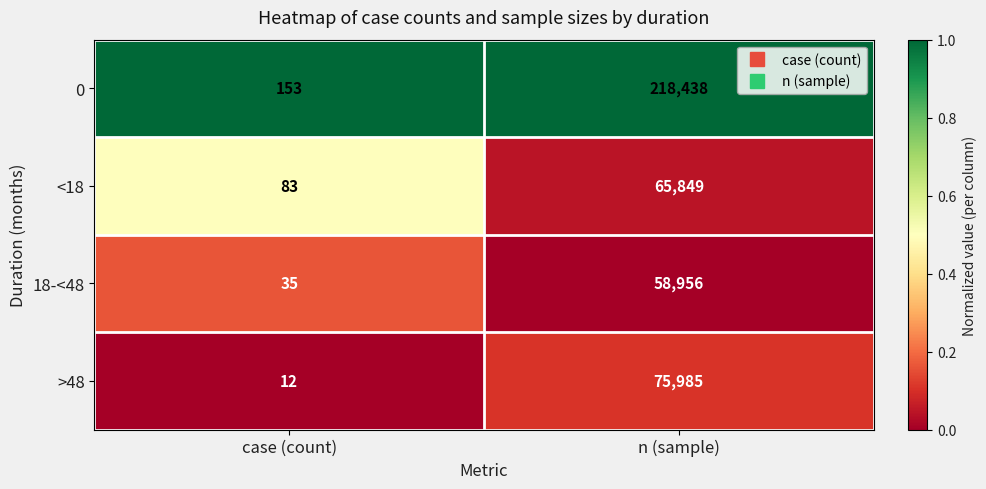

Which series has the largest range (max minus min)?

0